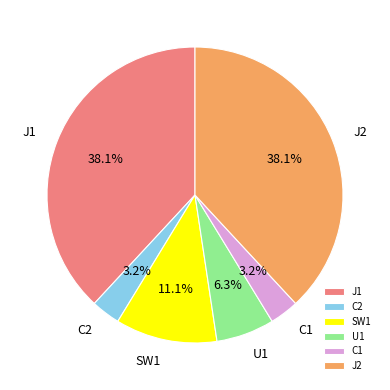

To the nearest percent, what is the average slice percentage?

17%